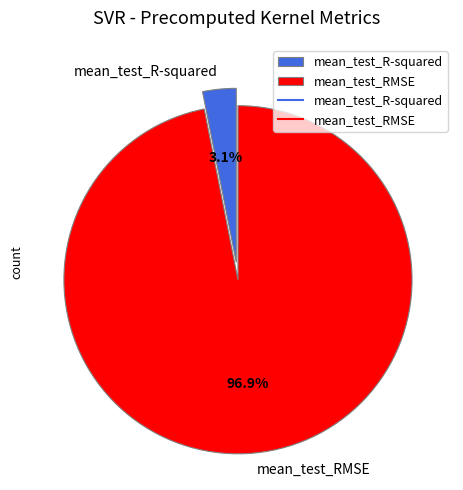

Rank the categories by value from highest to lowest.

mean_test_RMSE, mean_test_R-squared